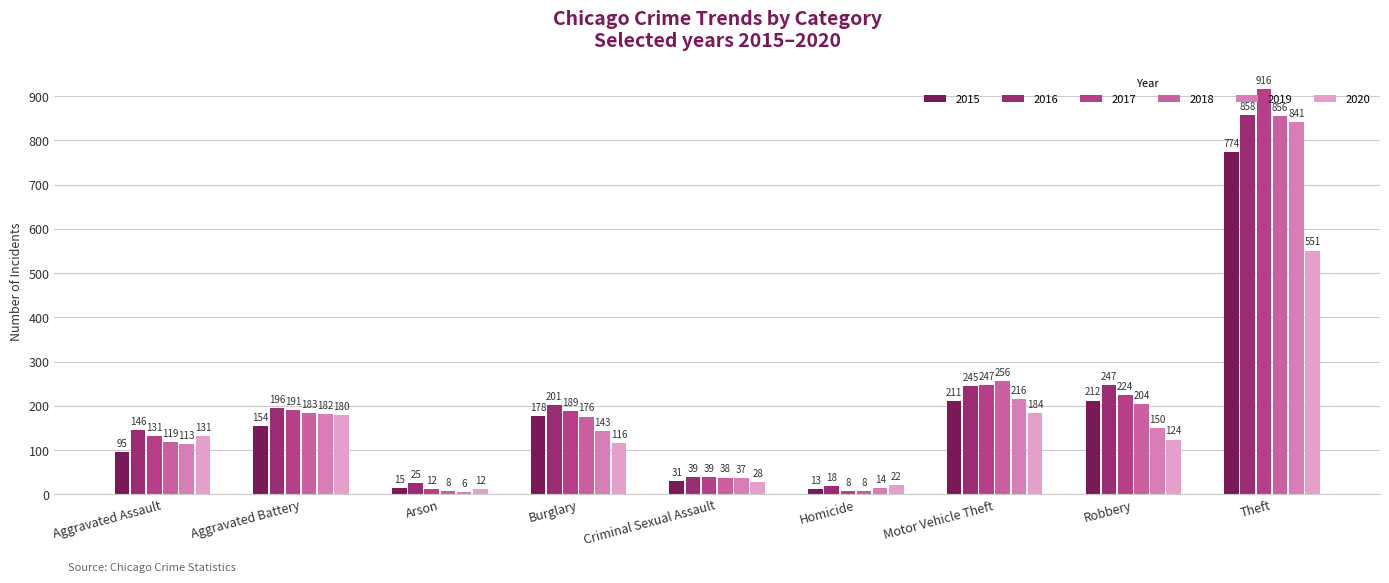

What value does the 2020 series have at Aggravated Battery?

180